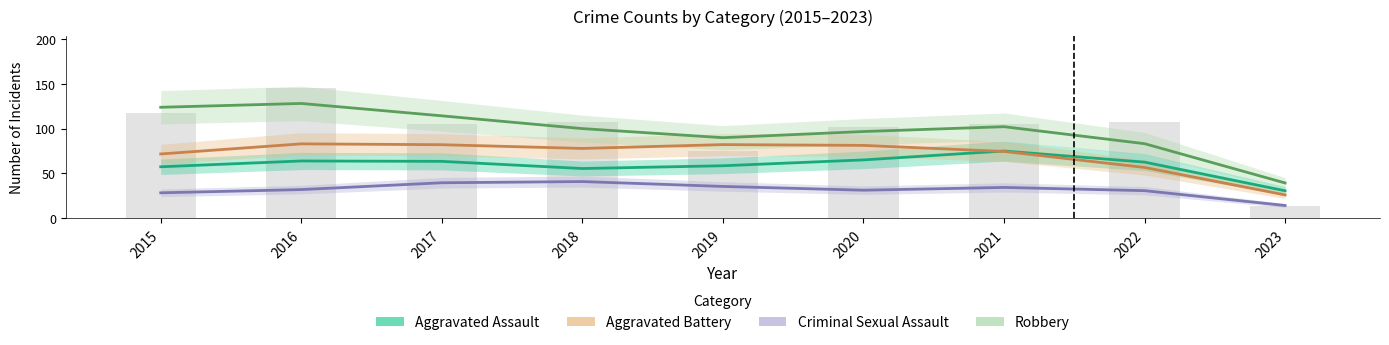

What is the greatest value displayed?

145